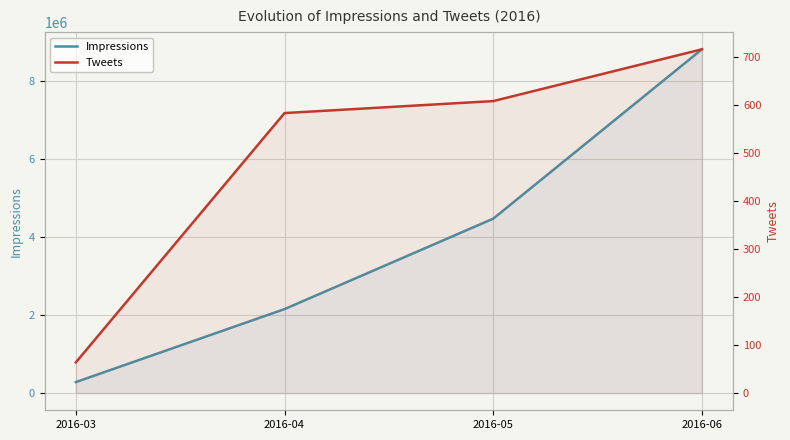

Reading left to right, transcribe all the data shown in this chart.

Impressions: 2016-03=281923	2016-04=2150439	2016-05=4465863	2016-06=8802323
Tweets: 2016-03=64	2016-04=584	2016-05=609	2016-06=717